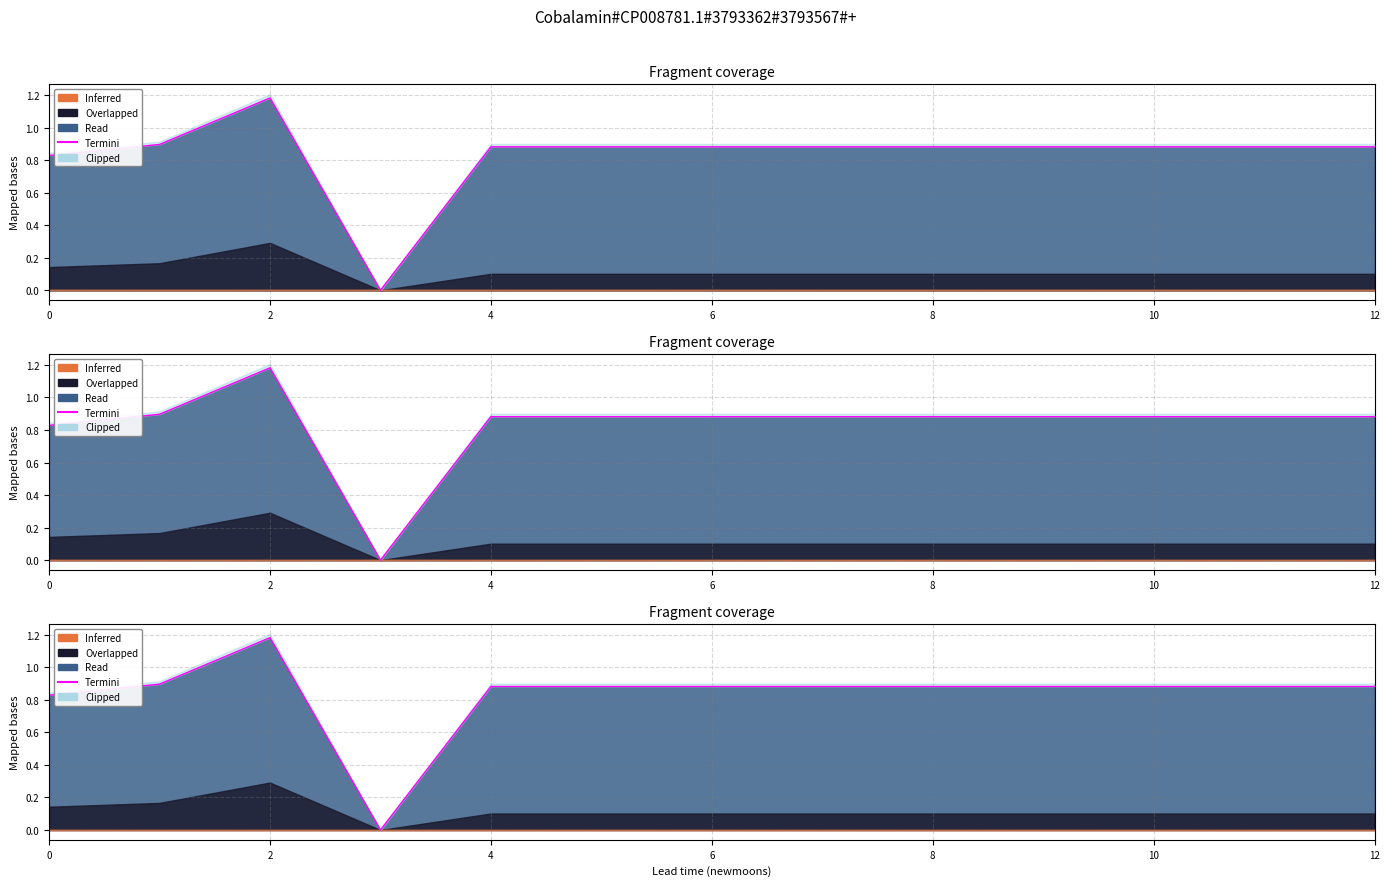

What is the difference between the second highest and second lowest values?

0.1